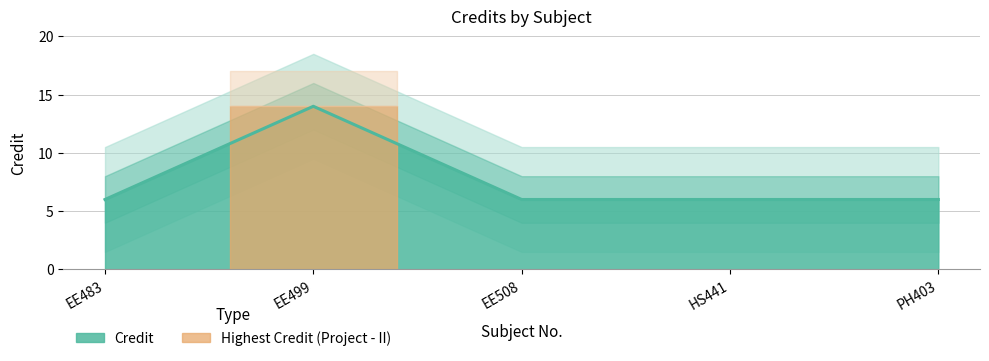

Approximately how many times larger is the value at HS441 compared to EE483?

1.0